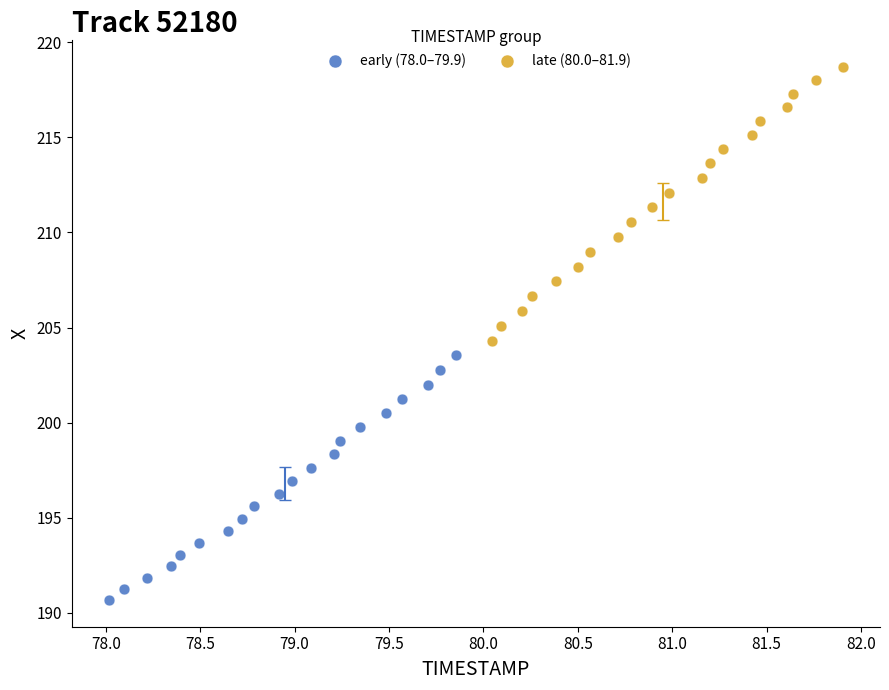

Which series has the largest Y range (max minus min)?

late (80.0–81.9)